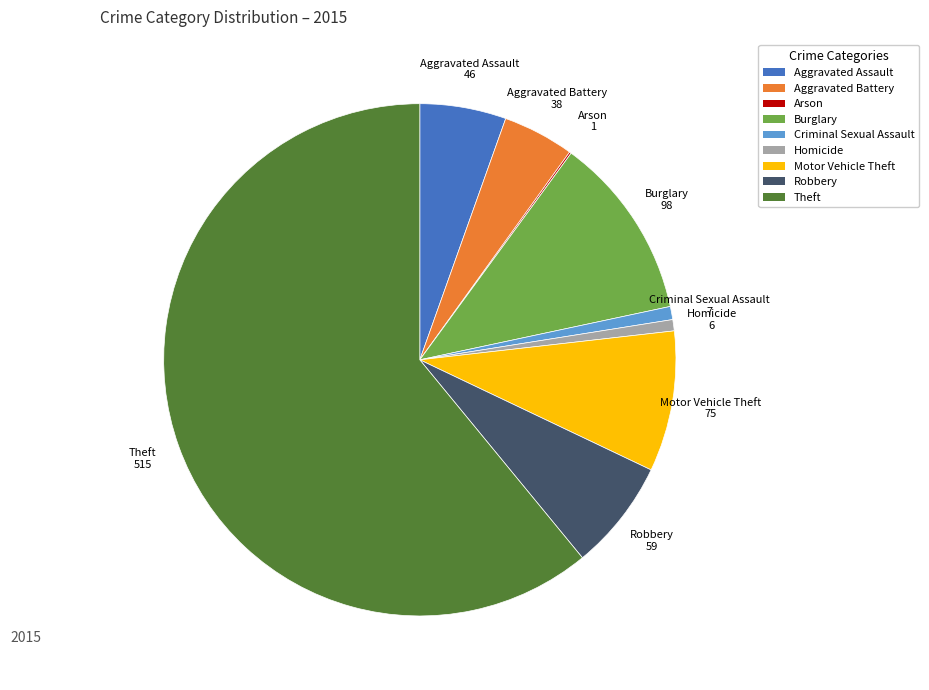

Approximately how many times larger is the value at Burglary compared to Homicide?

16.3